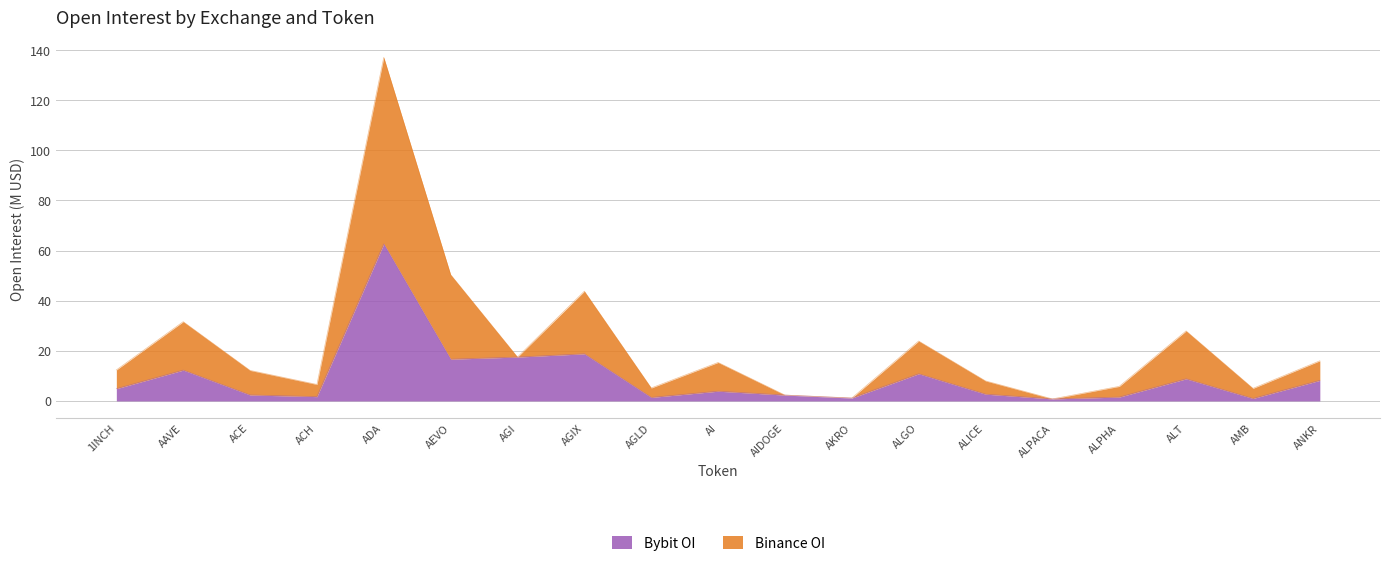

Rank the series at ALPHA from lowest to highest value.

Bybit_OI, Binance_OI